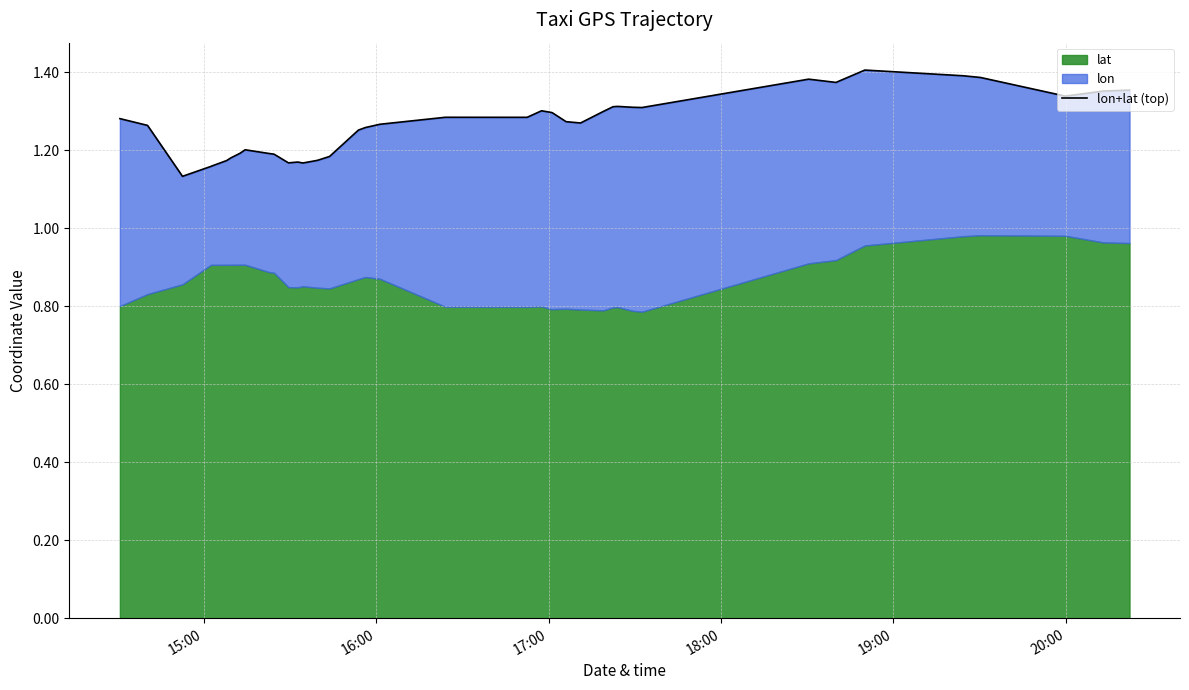

What is the difference between the maximum and minimum values?

0.3